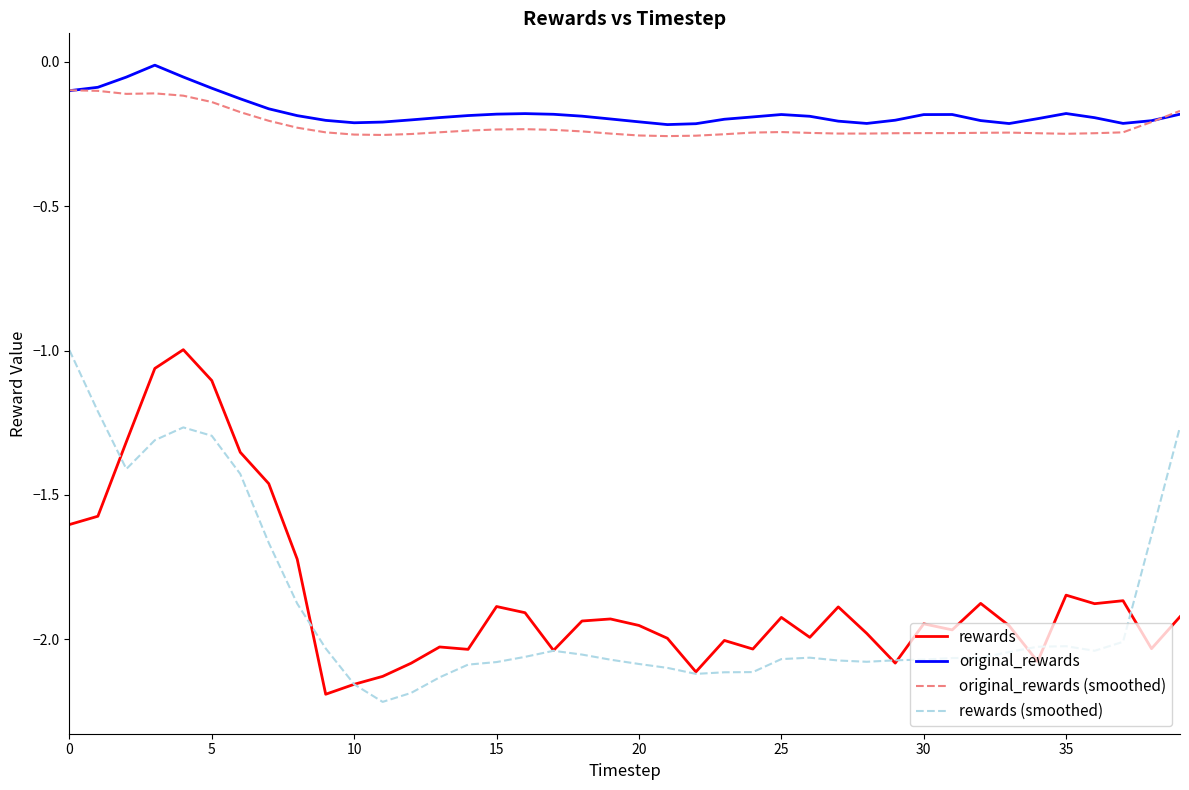

In rewards, how many points are higher than both neighbors (excluding endpoints)?

11